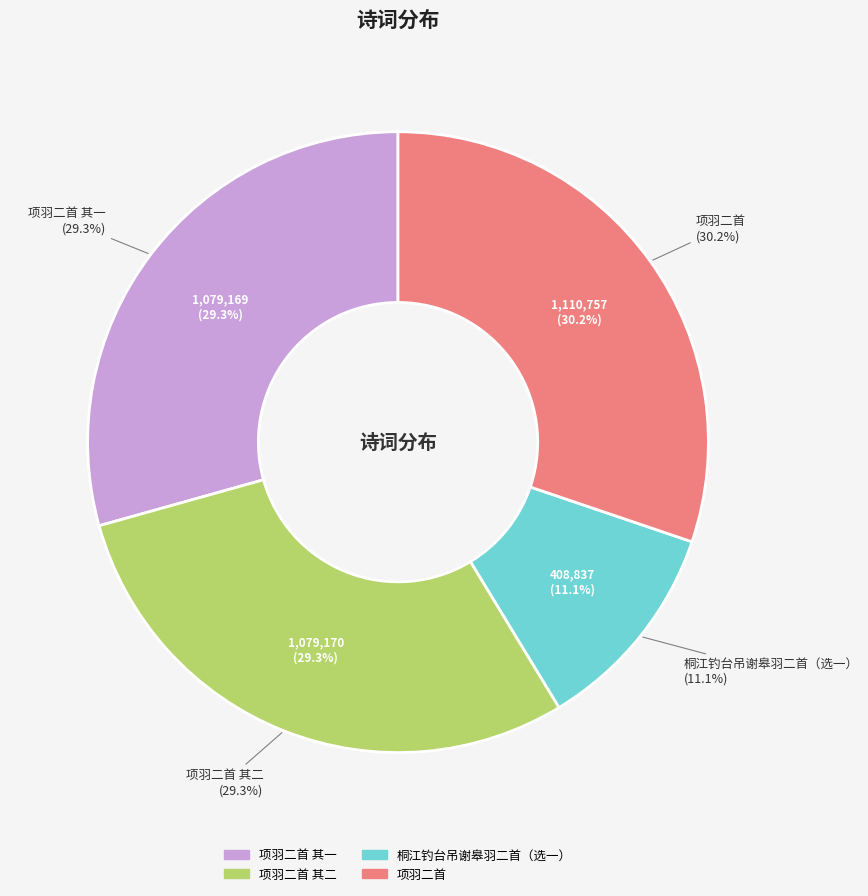

Approximately how many times larger is the value at 项羽二首 compared to 桐江钓台吊谢皋羽二首（选一）?

2.7